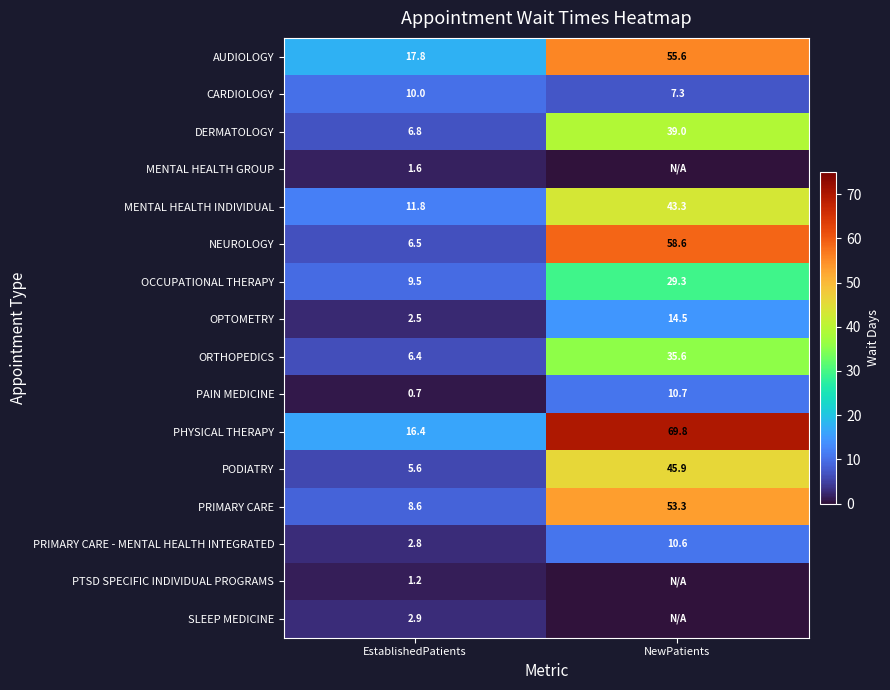

What is the difference between the maximum and minimum values in the NEUROLOGY series?

52.1